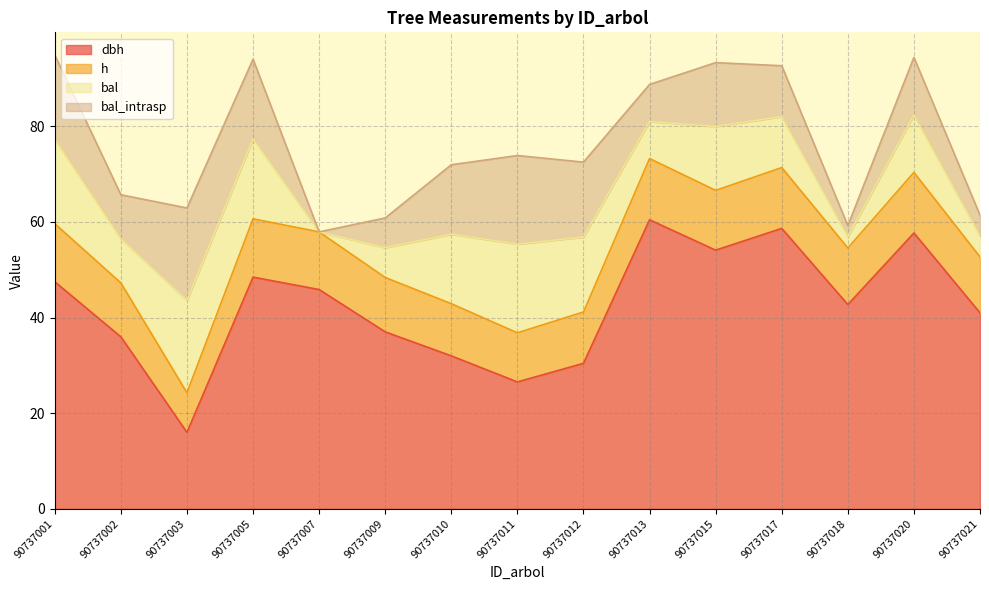

Rank the categories by h value from lowest to highest.

90737003, 90737011, 90737012, 90737010, 90737002, 90737009, 90737021, 90737018, 90737007, 90737001, 90737005, 90737015, 90737020, 90737017, 90737013